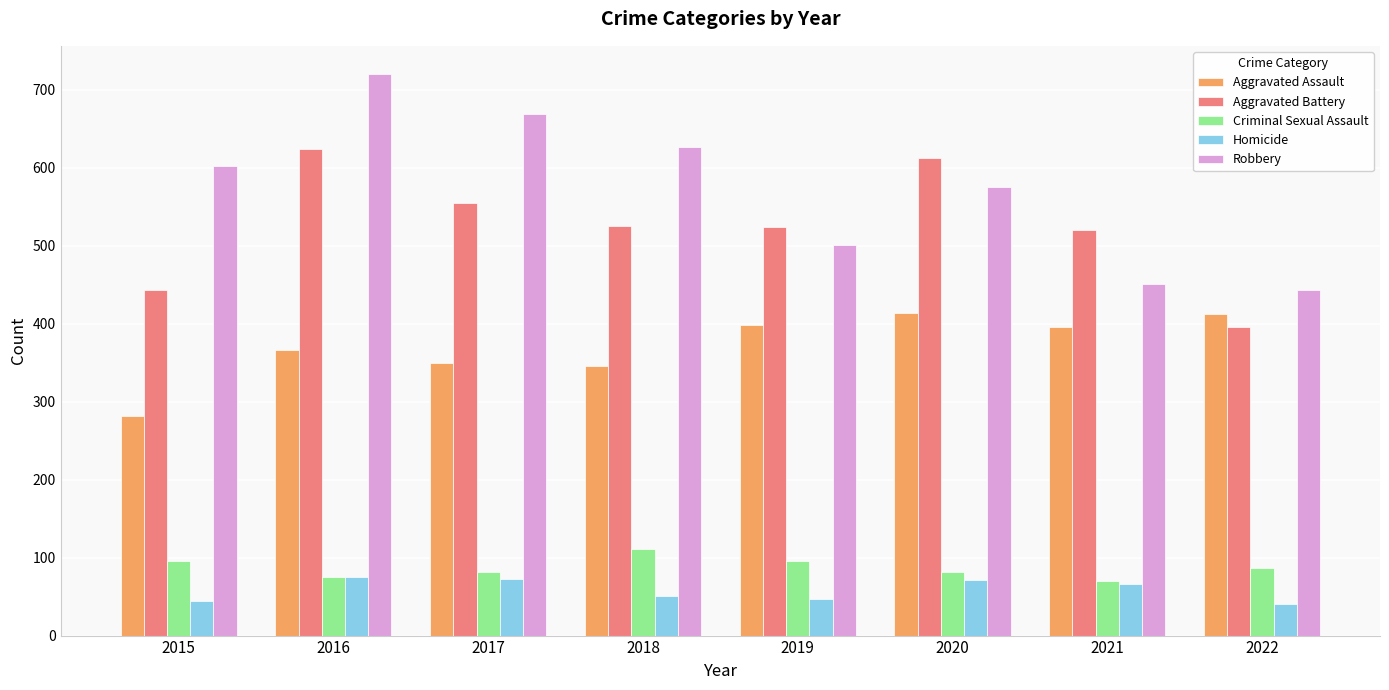

Between 2016 and 2022, which series saw the biggest shift?

Robbery